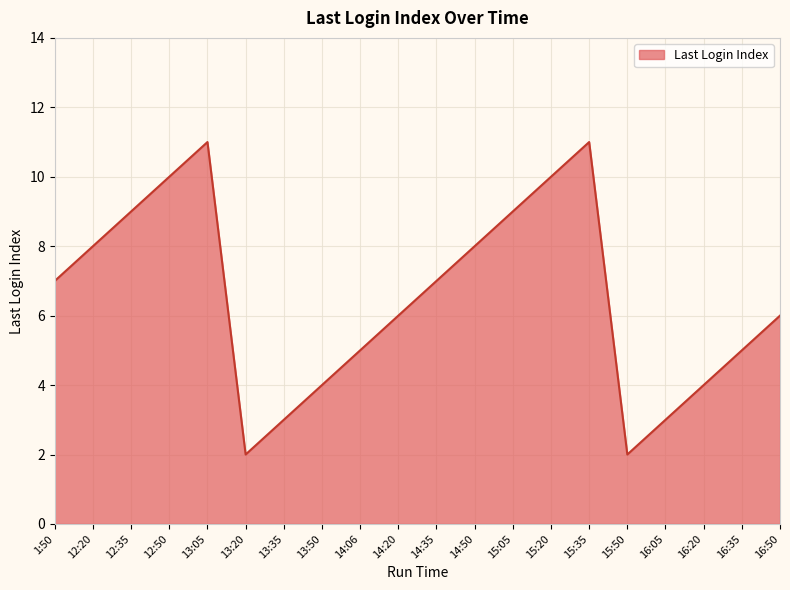

The chart shows a value of 6 at 14:20. True or false?

True